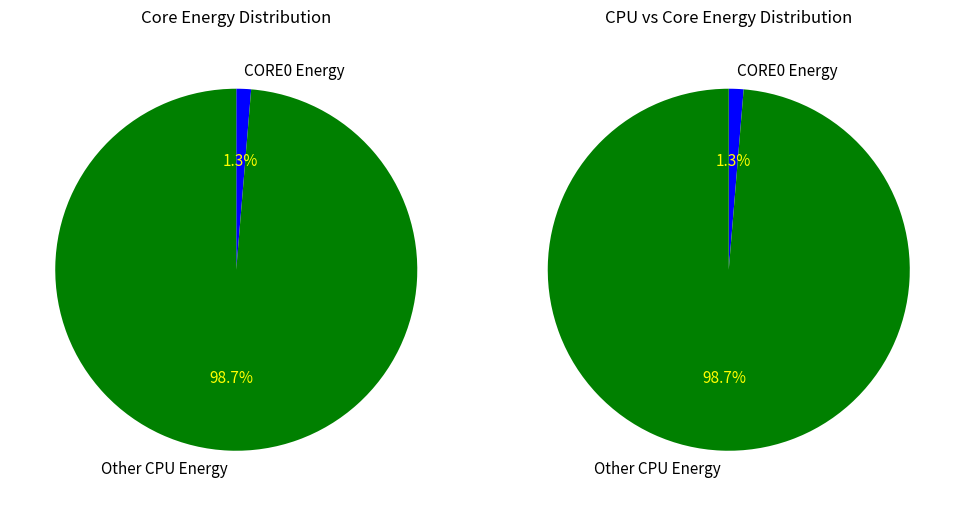

Which slice is the smallest?

CORE0_ENERGY (J)